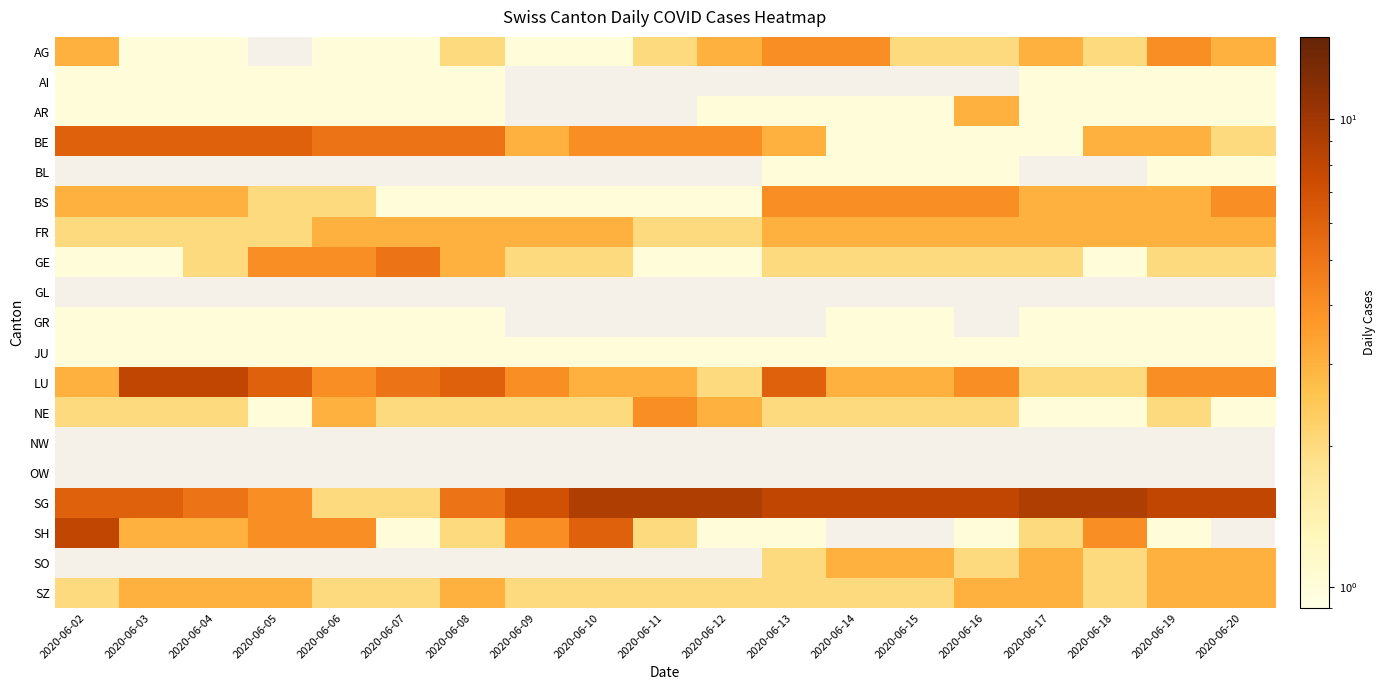

Which has a higher value, 2020-06-10 or 2020-06-15?

2020-06-15